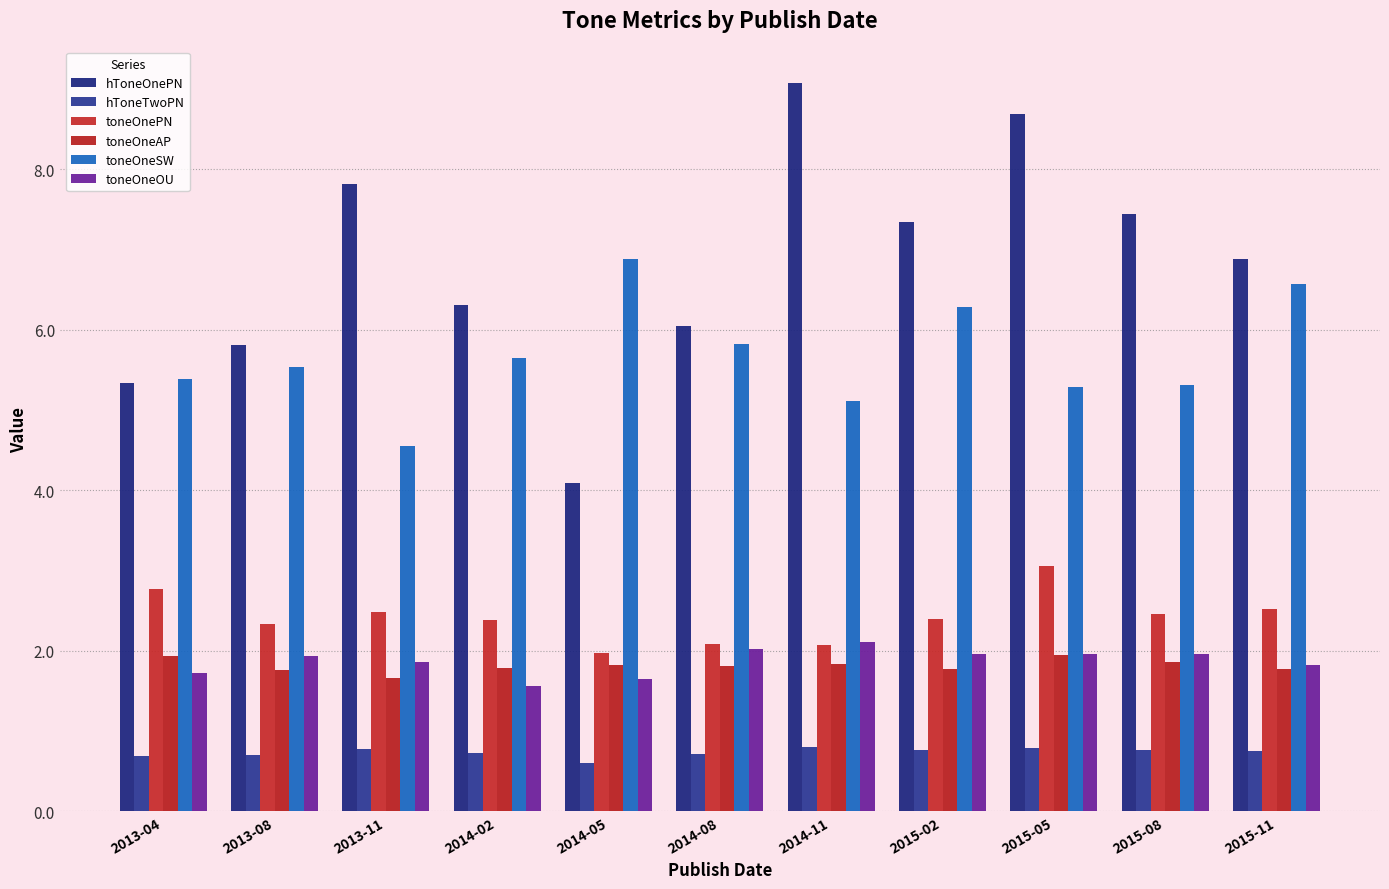

The value of hToneOnePN at 2014-11 is 9.1. True or false?

True